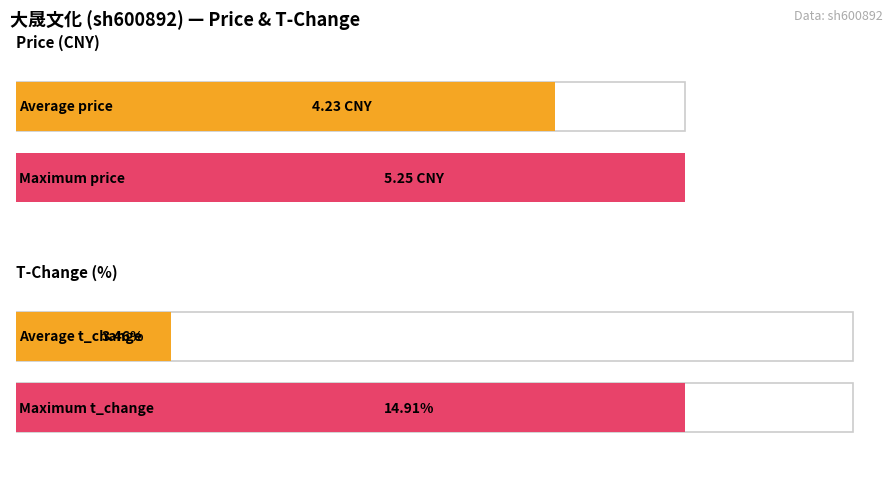

What is the average value of the t_change series?

3.5